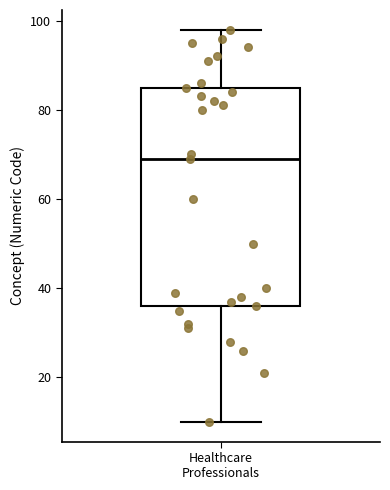

Transcribe this box plot: give where the median line is, the range the box spans, and where the two whiskers end, as read against the y-axis. The values are not printed on the chart, so give them approximately, as read against the axis.

median 70, box 36 to 86, whiskers 10 to 98